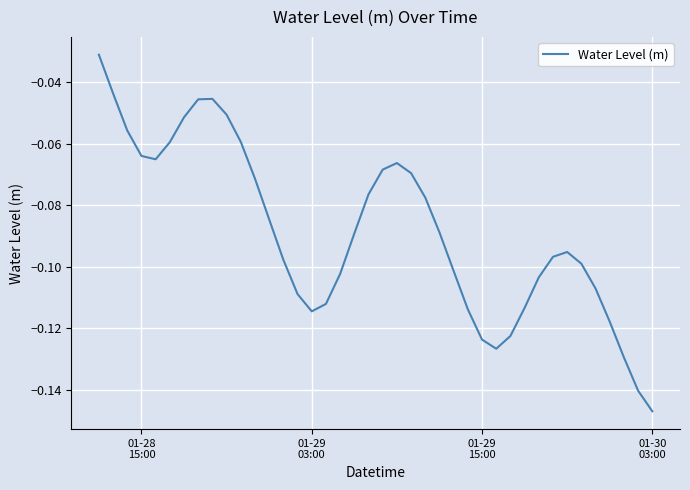

True or false: there are more than 2 points higher than both neighbors.

True